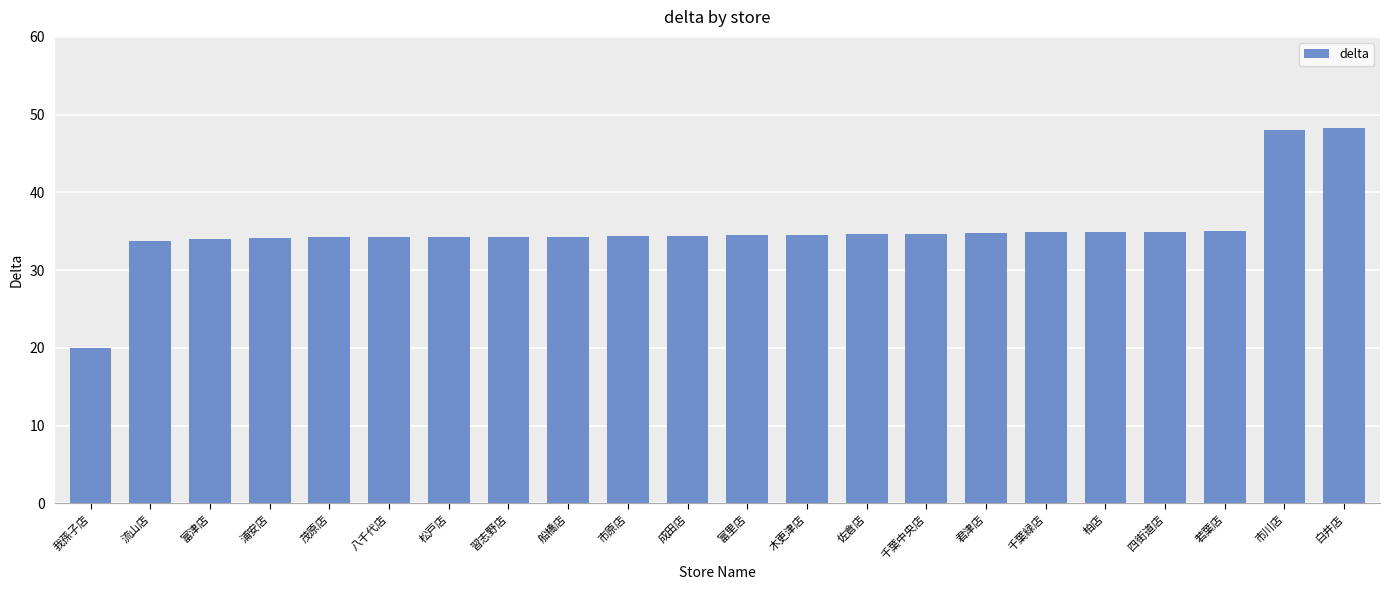

Does the chart contain any negative values?

No